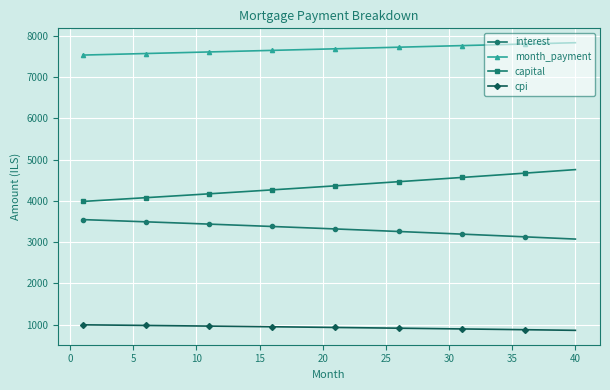

List the series in order of their peak value, highest first.

month_payment, capital, interest, cpi